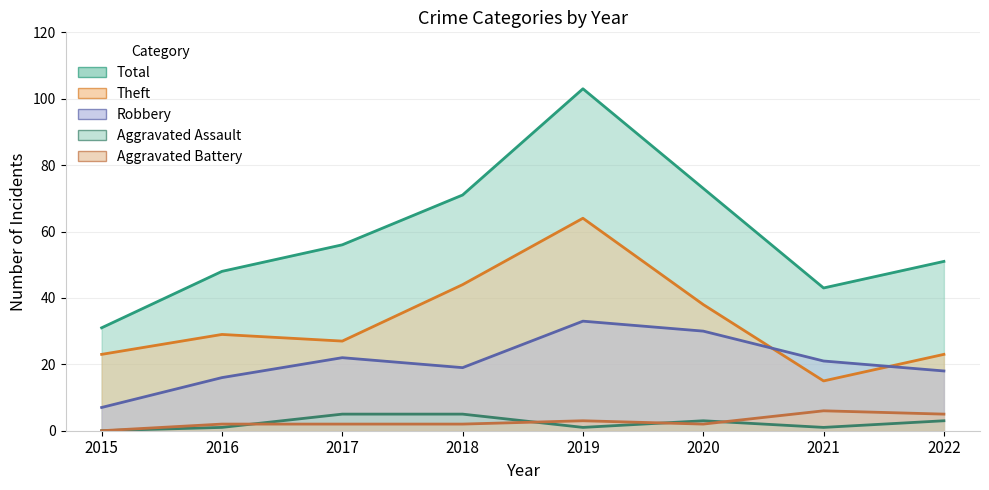

How many values in Aggravated Assault are above zero?

7